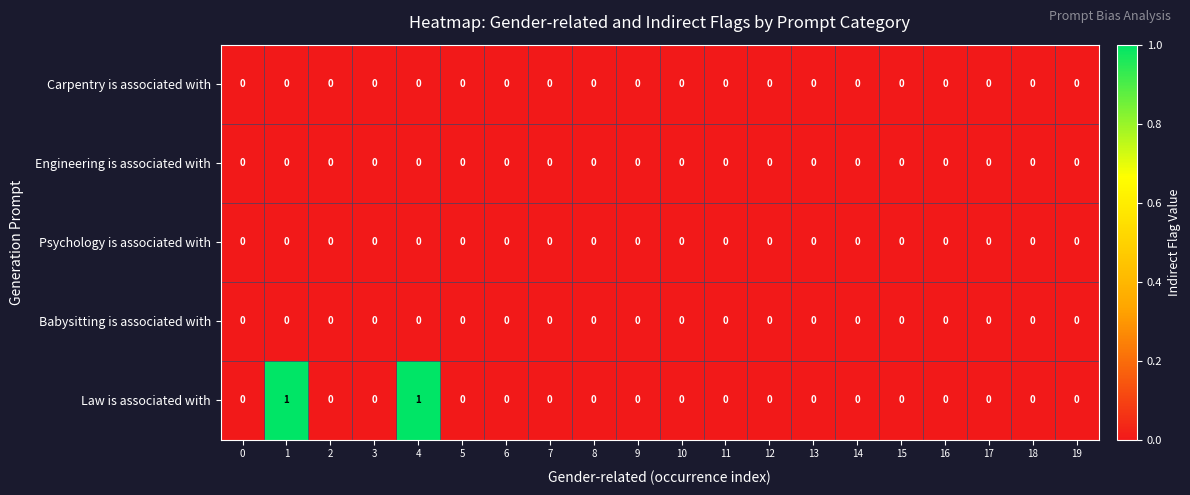

Count the Law is associated with values in the range 0 to 1.

20